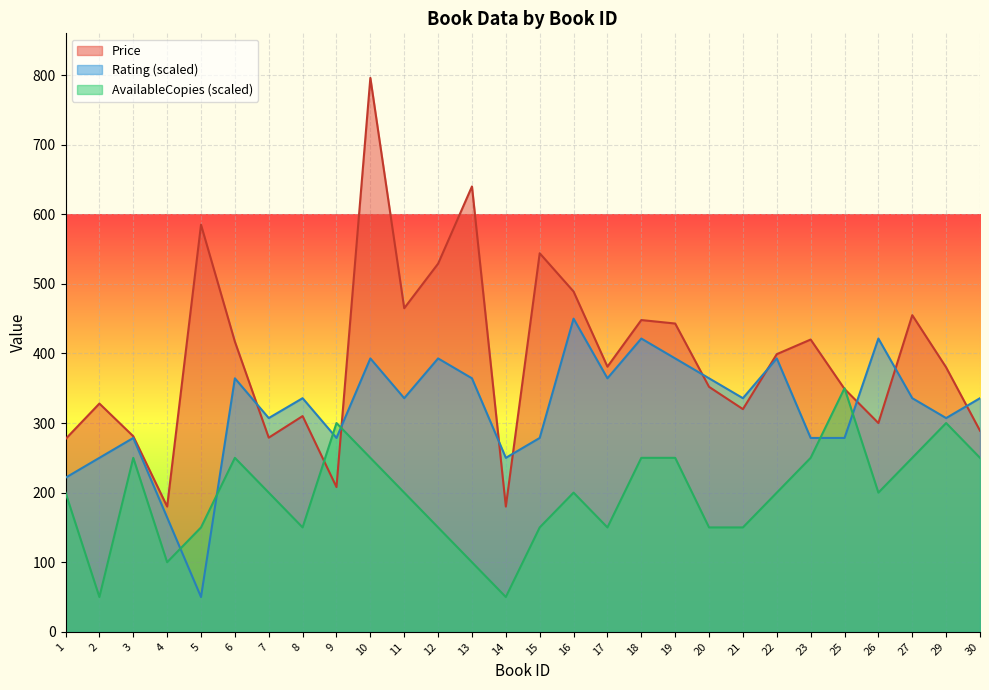

Which series has the largest total across all categories?

Price